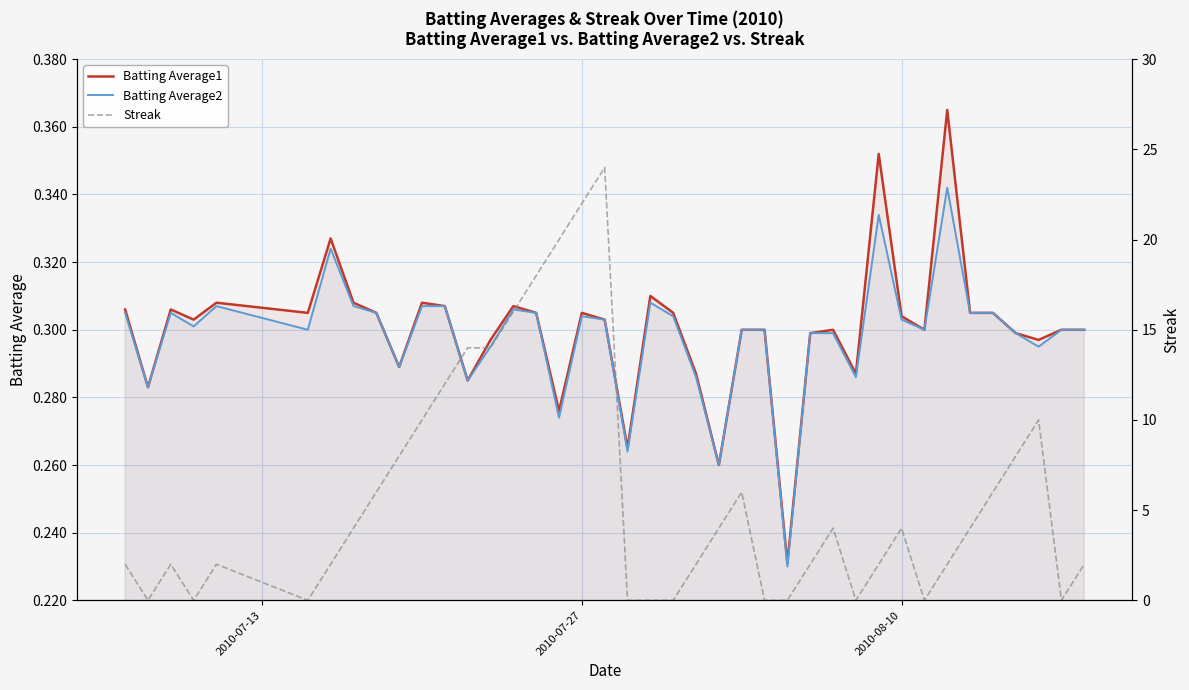

In Batting Average2, how many points are lower than both neighbors (excluding endpoints)?

12